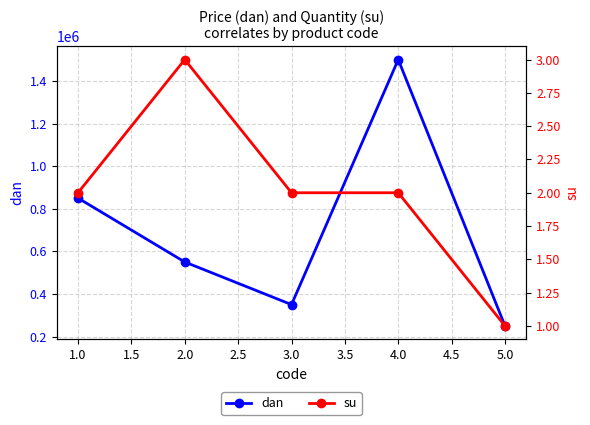

The value of dan at 2.0 is 550000. True or false?

True